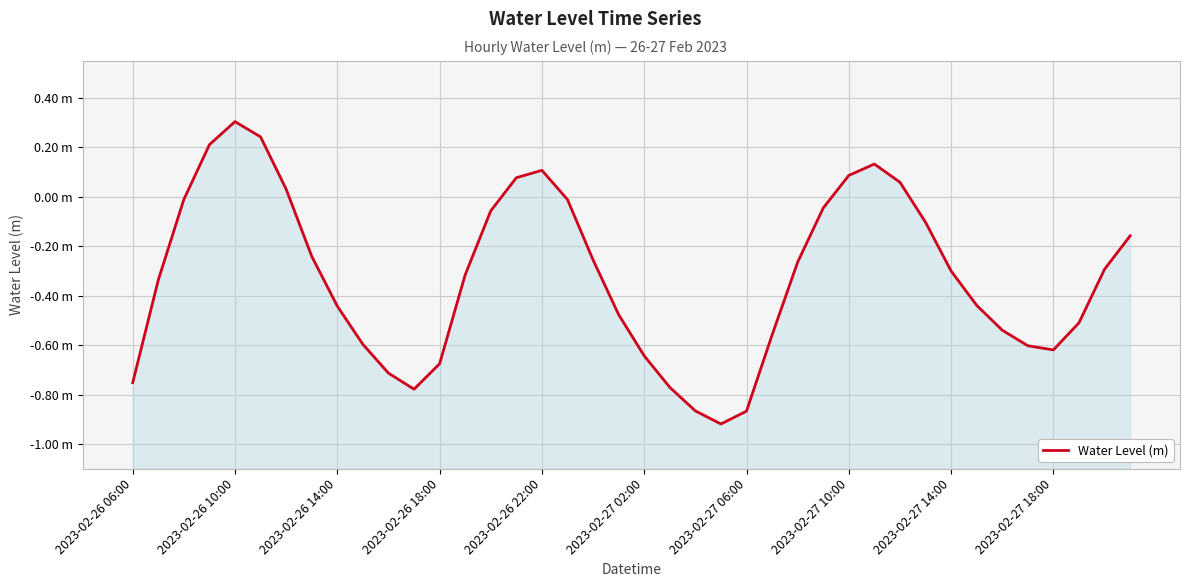

What position from the right is 29?

11